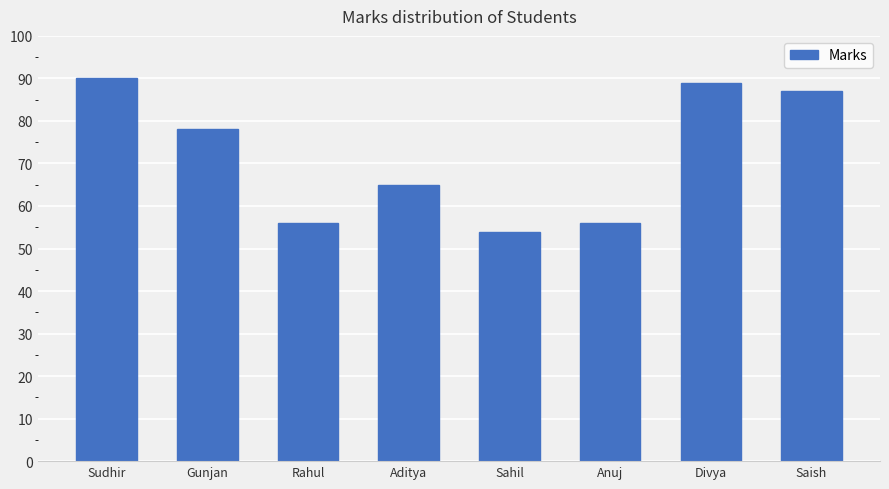

How many data points does each series have?

8